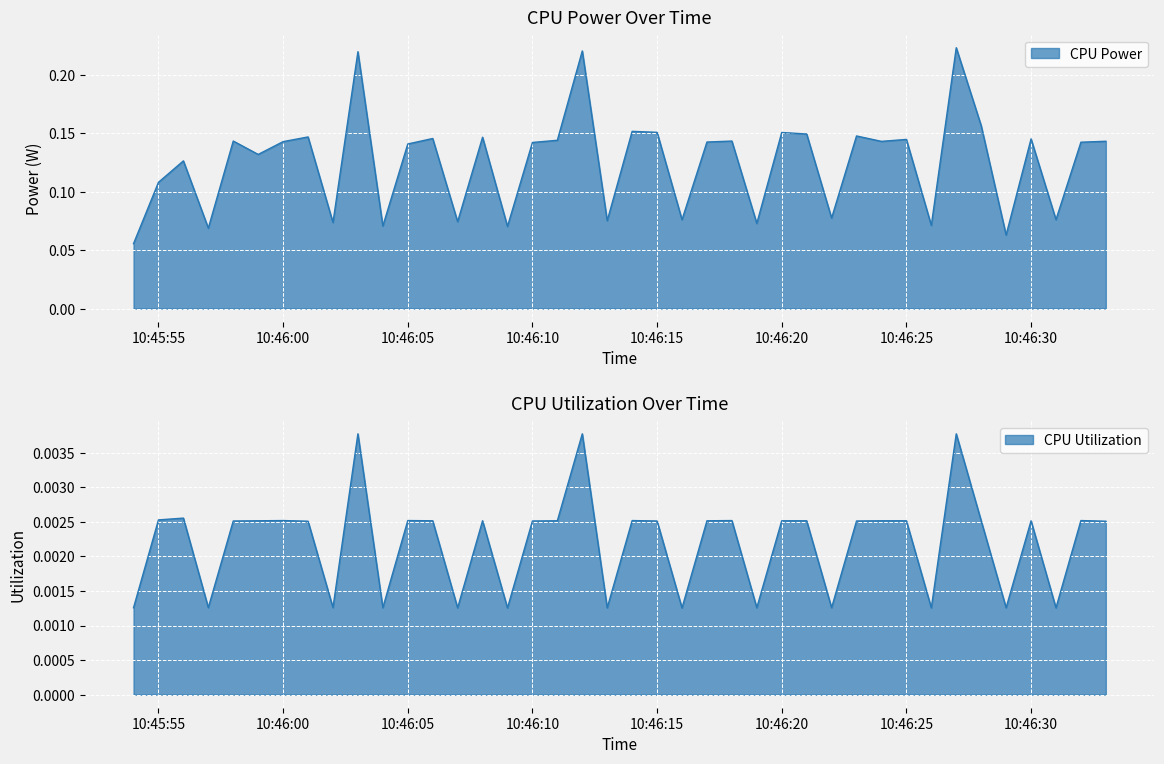

What is the difference between the second highest and minimum values in the CPU Power series?

0.2